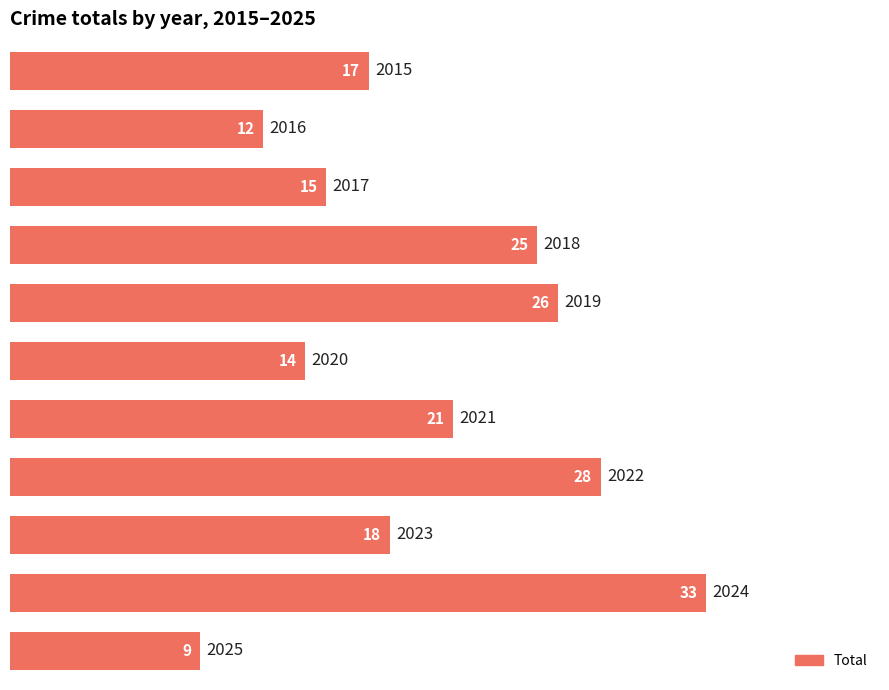

How many bars are there in total?

11